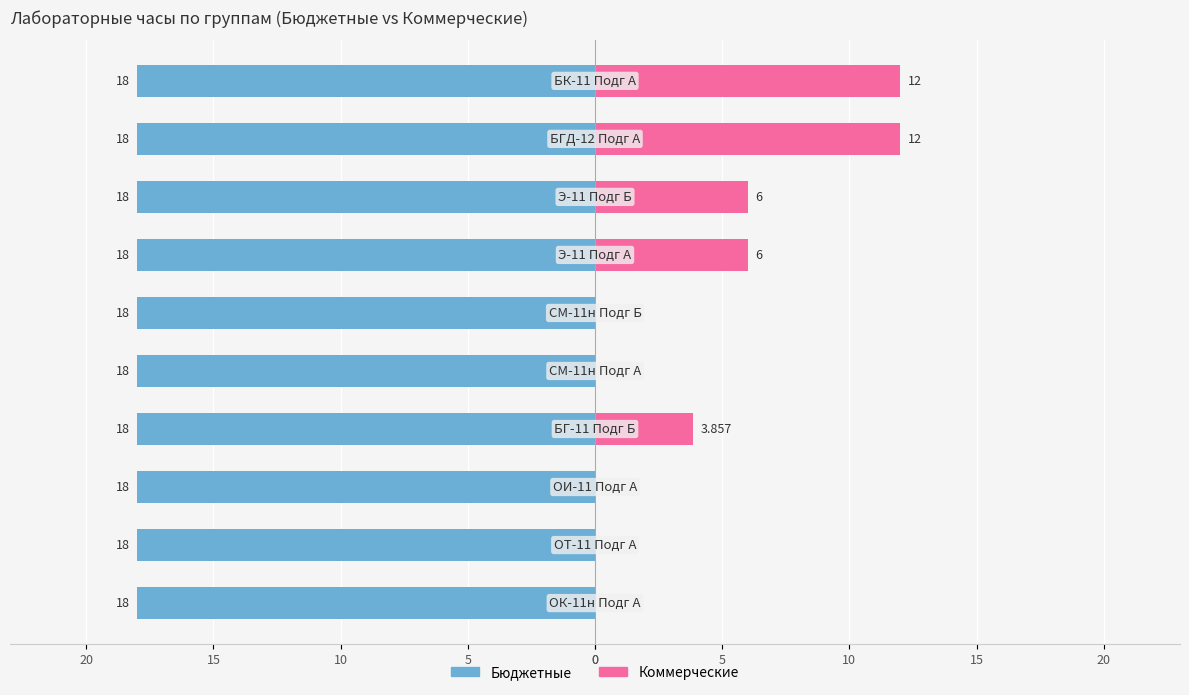

Rank the series at 10 from highest to lowest value.

Бюджетные, Коммерческие